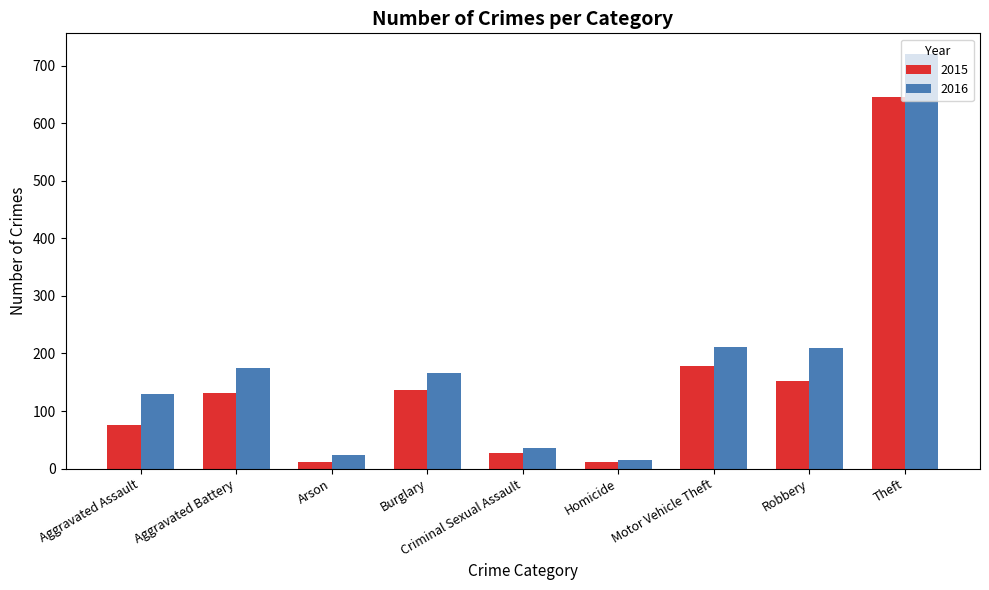

Read the 2015 value at Criminal Sexual Assault, to the nearest 50.

50